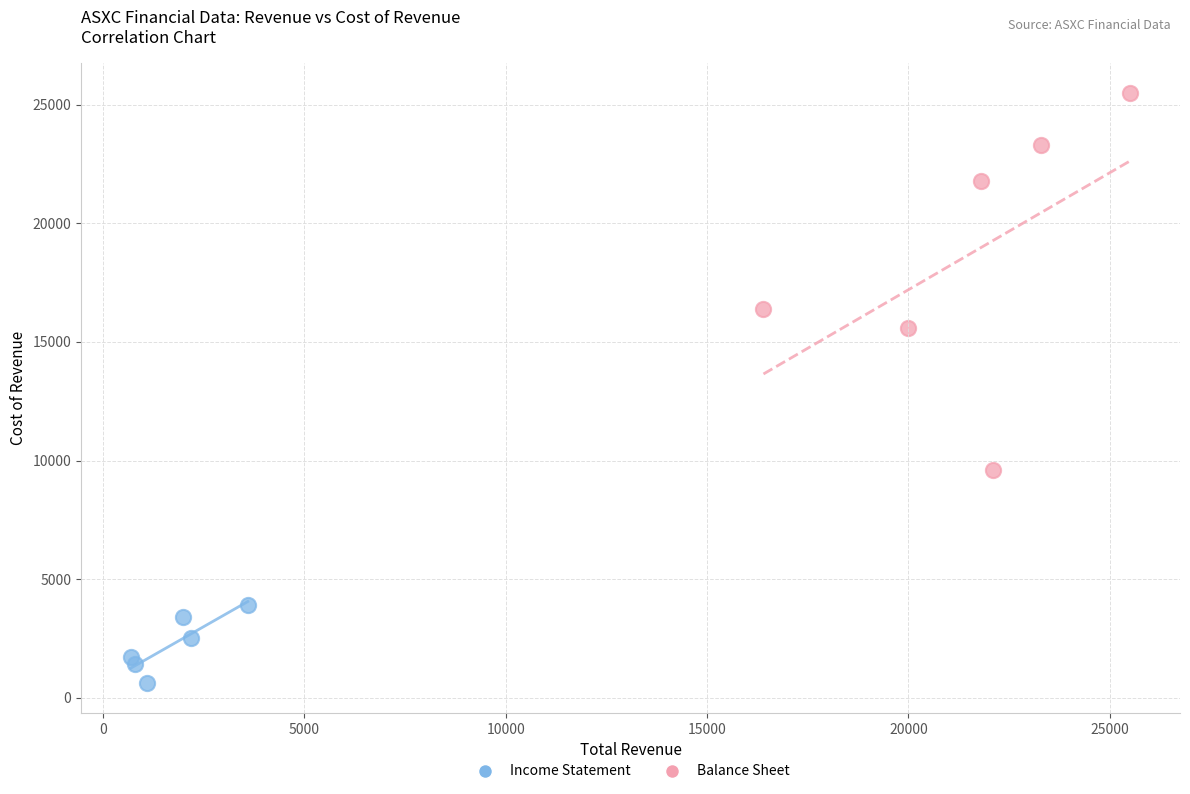

Which series has the largest Y range (max minus min)?

Balance Sheet